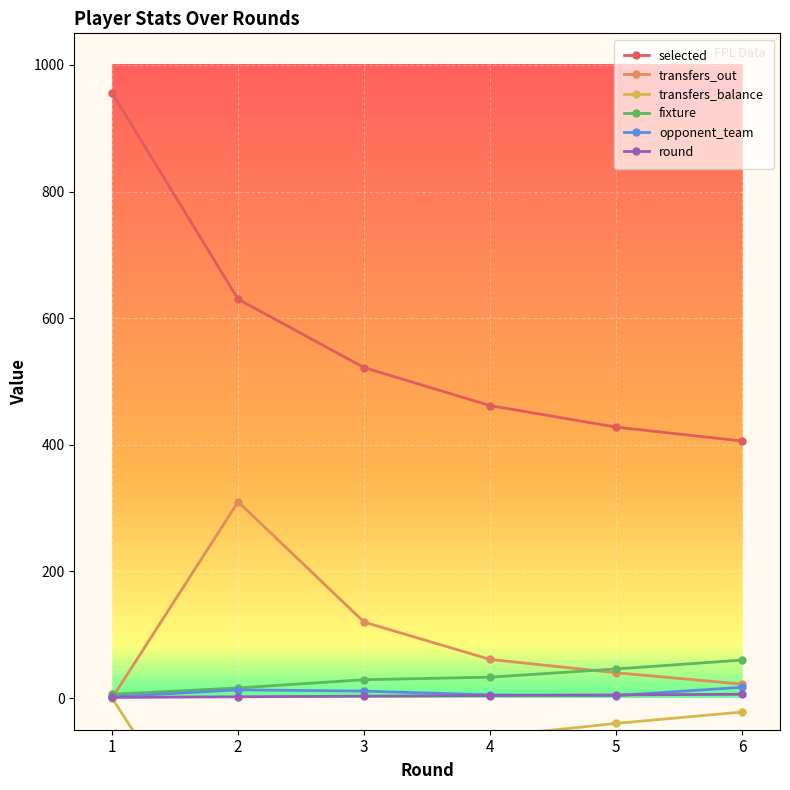

Is the value of opponent_team at 2 greater than the value of fixture at 3?

No